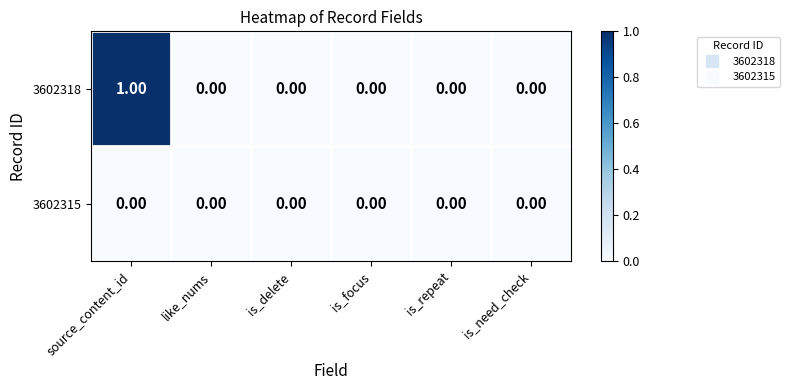

Rank the series at source_content_id from highest to lowest value.

3602318, 3602315